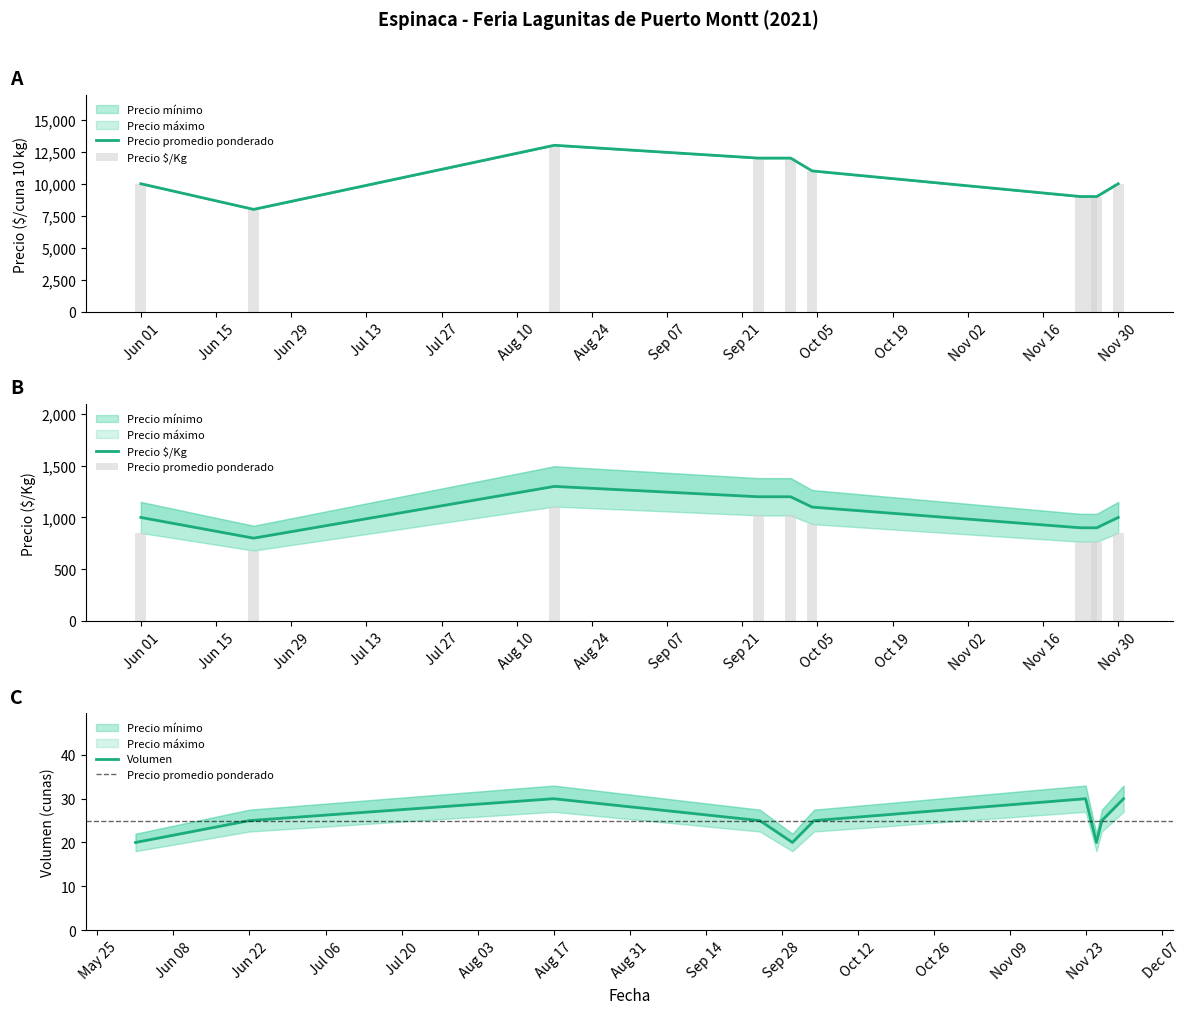

What is the difference between the maximum and minimum values in the Precio máximo series?

5000